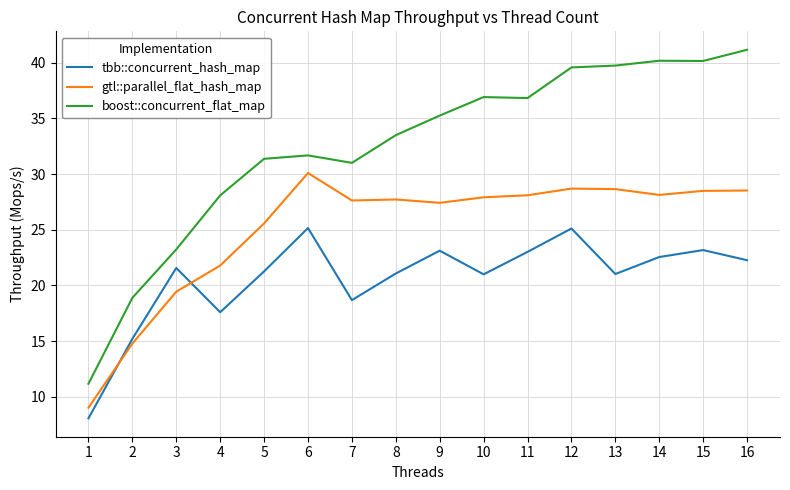

What is the average value of the tbb::concurrent_hash_map series?

20.6